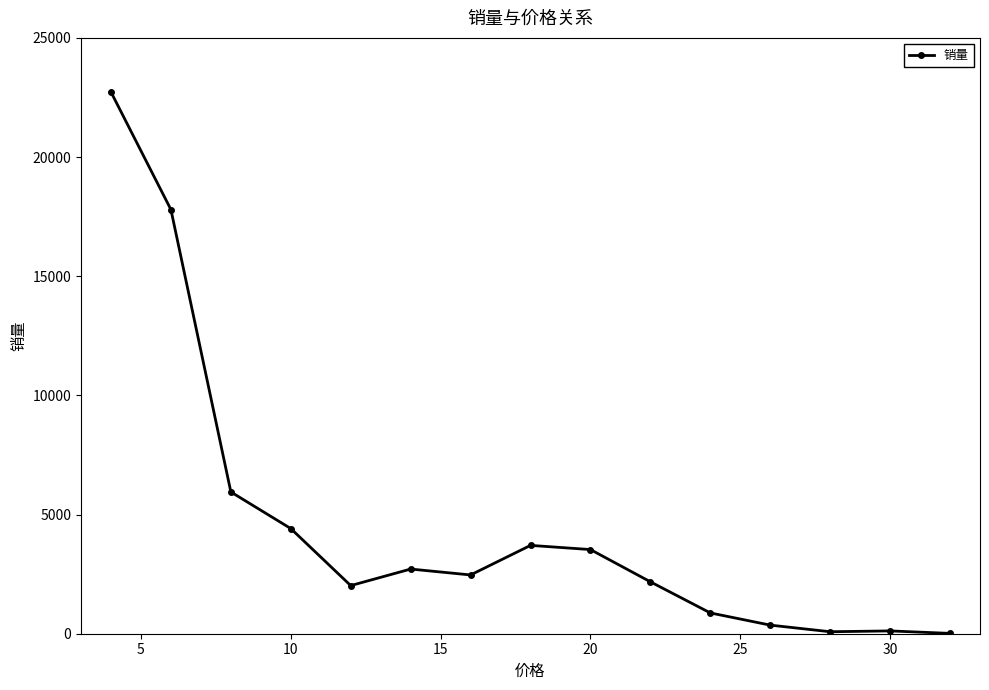

Count the number of categories in the chart.

15